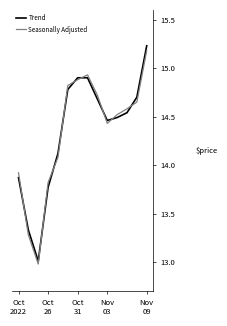

How many values in the Seasonally Adjusted series exceed 14?

10